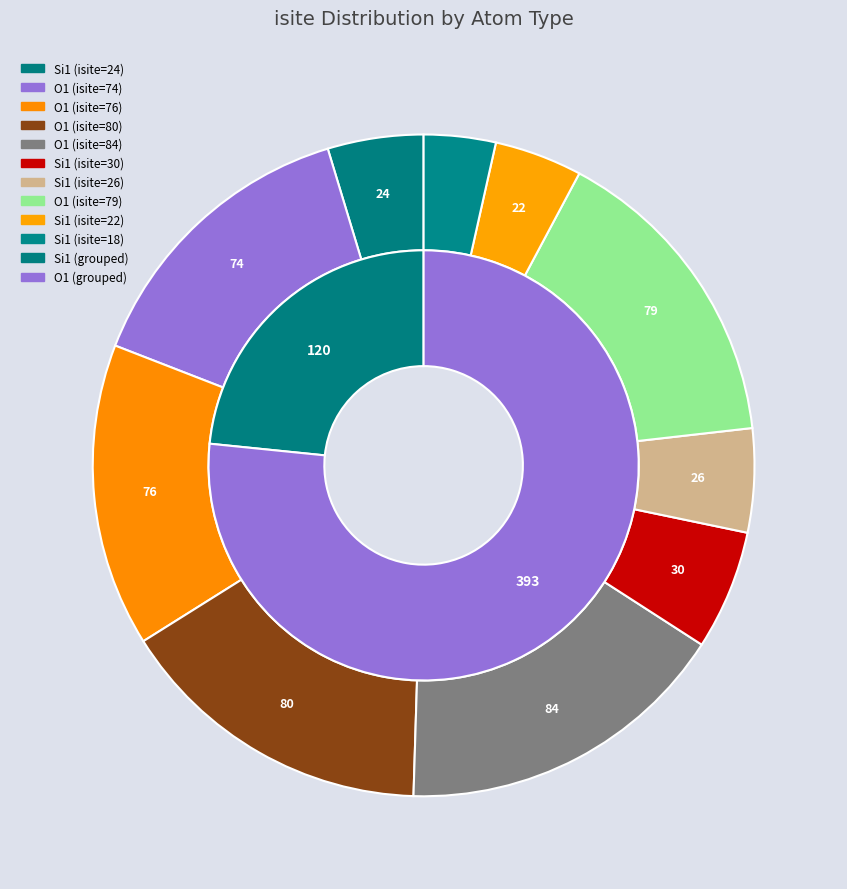

Between O1 (isite=79) and Si1 (isite=18), which is larger?

O1 (isite=79)